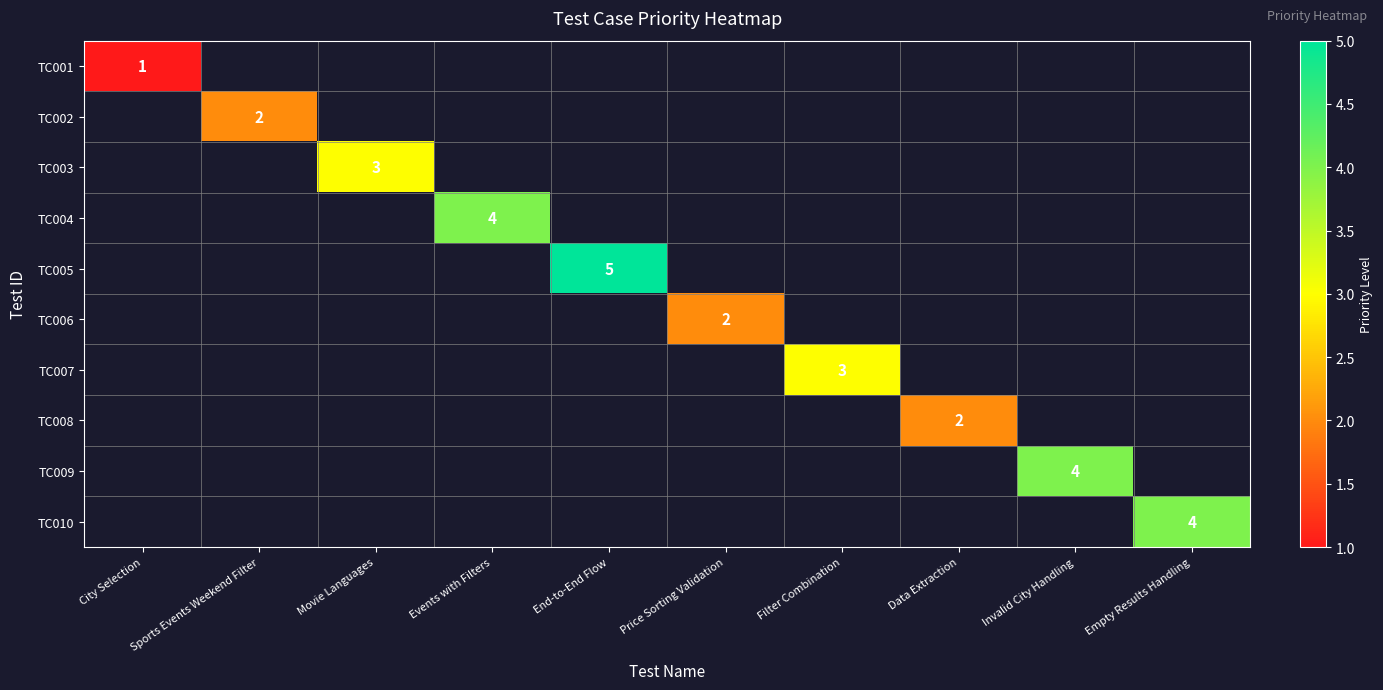

How many values in TC008 are above zero?

1